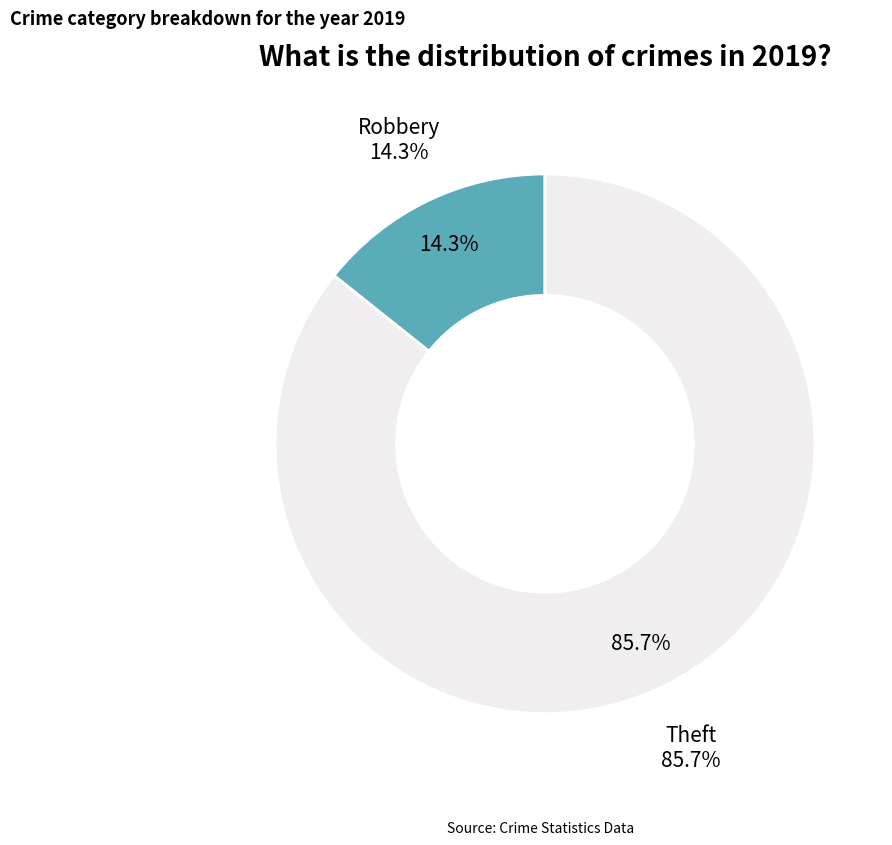

Which category accounts for the majority?

Theft